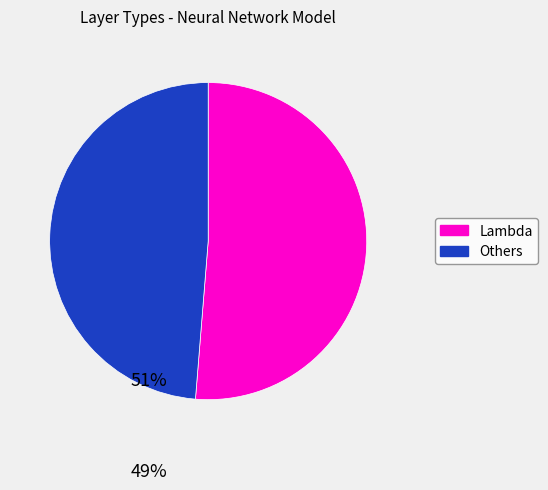

Is there any slice that represents more than half of the pie?

Yes